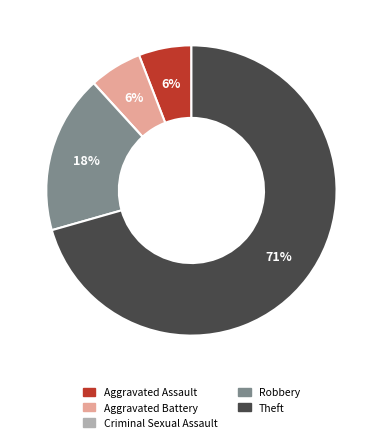

What is the majority slice?

Theft